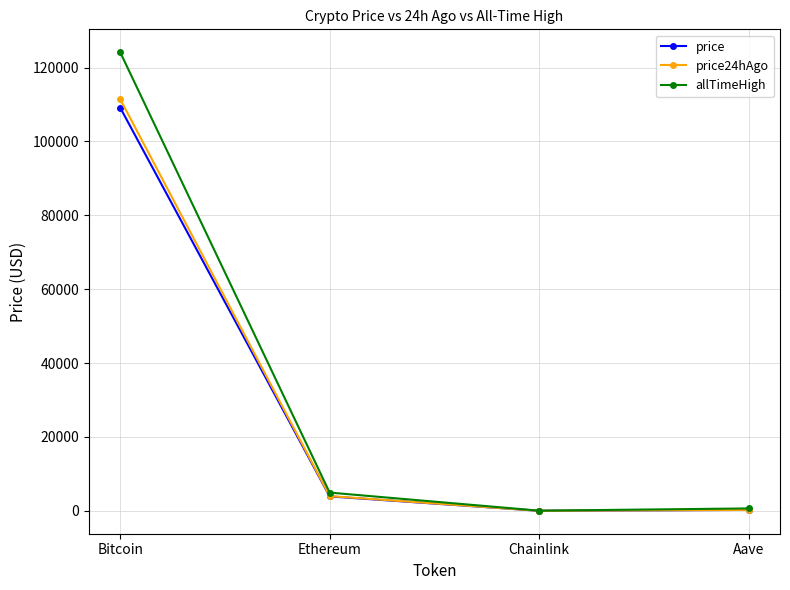

Where does the price series first go above 3914?

Bitcoin